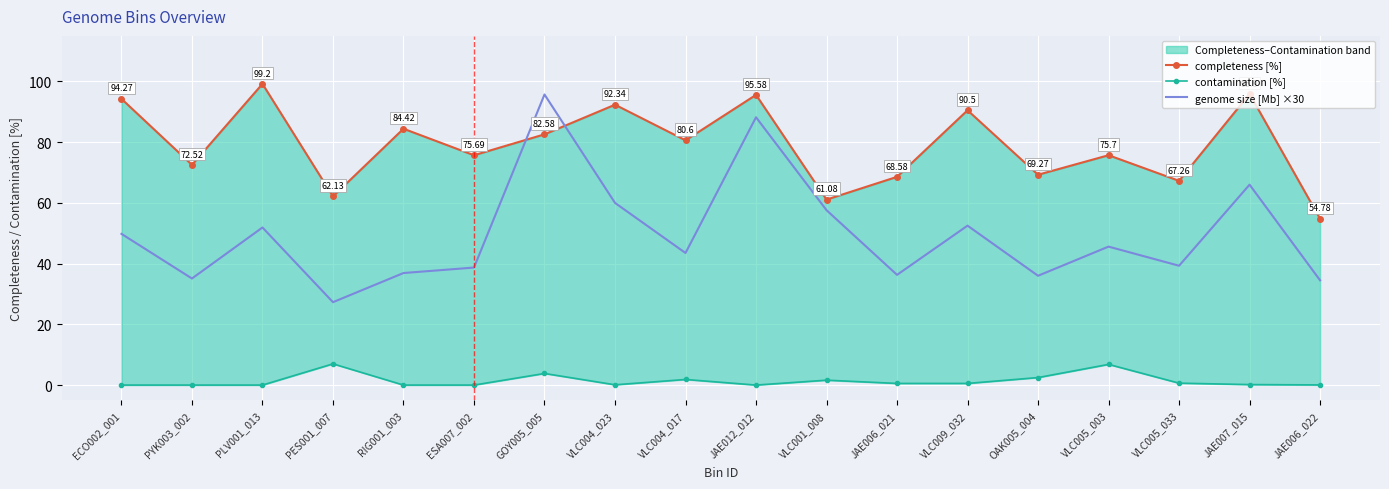

Where is contamination [%] nearest to the value 3?

OAK005_004